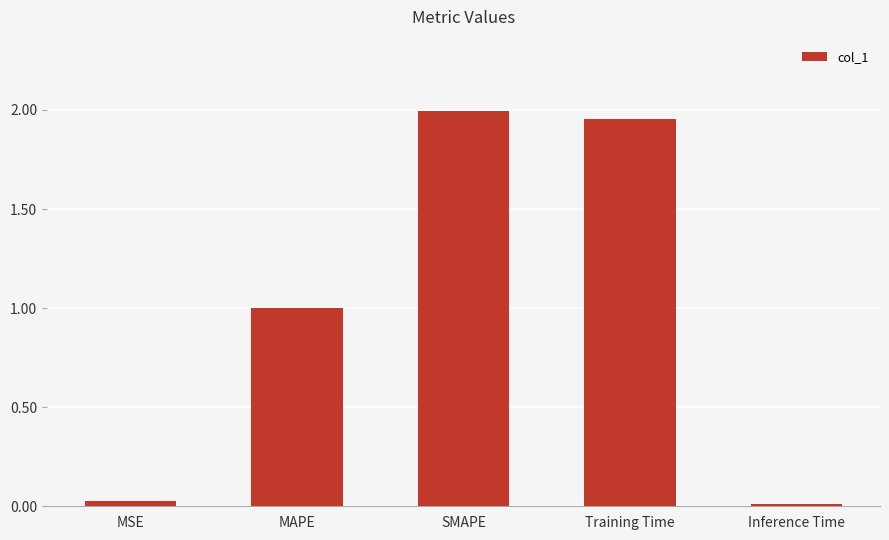

What is the average value?

1.0